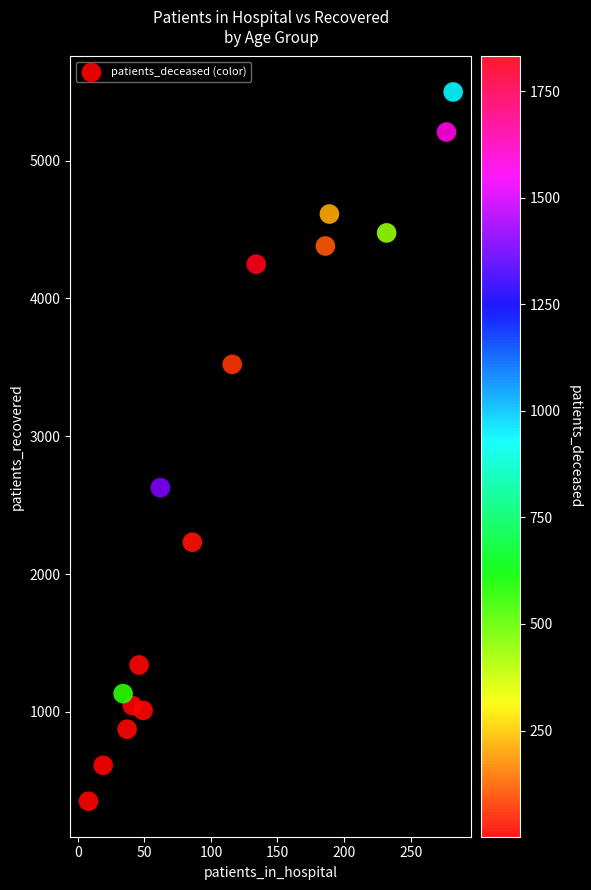

What is the range of Y values (max minus min)?

5148